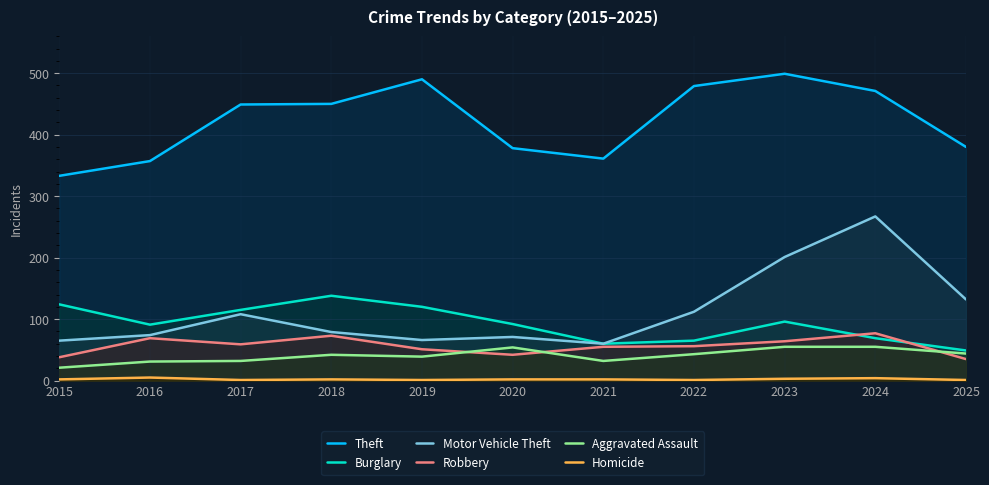

How many data points does each series have?

11